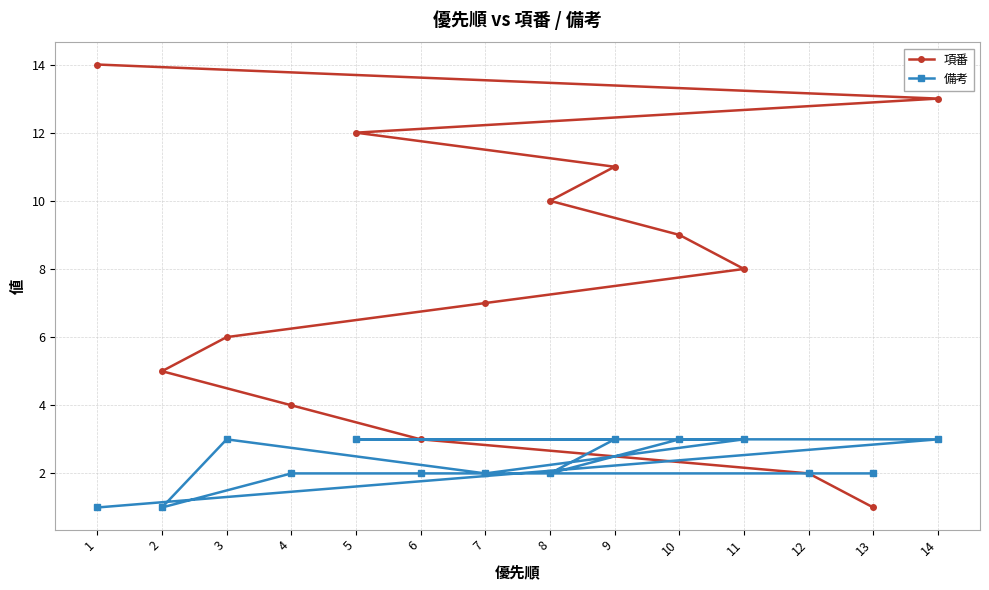

How many lines are shown in the chart?

2